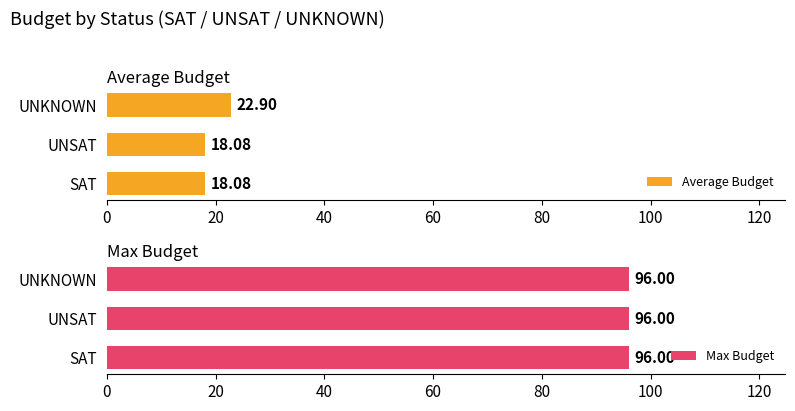

What is the value of the Average Budget bar at the 3rd from the left?

22.9